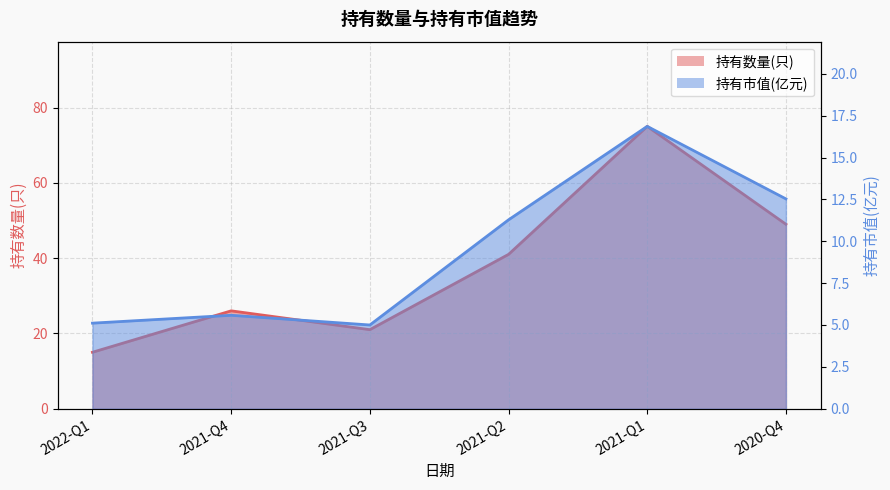

What is the highest value of the 持有数量(只) series?

75.0